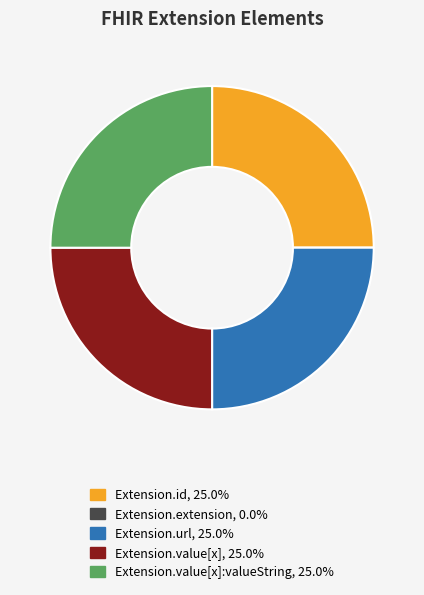

Is there a majority slice in this chart?

No